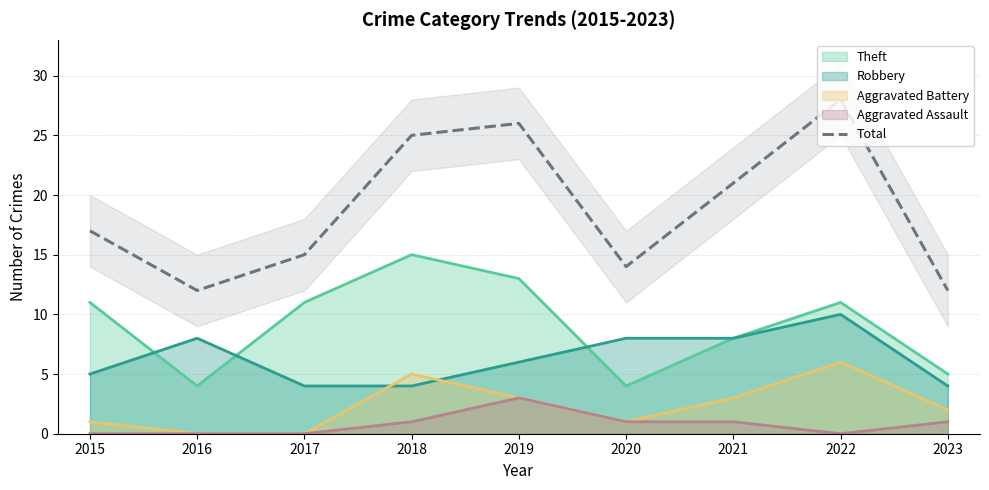

What is the difference between the second highest and minimum values?

14